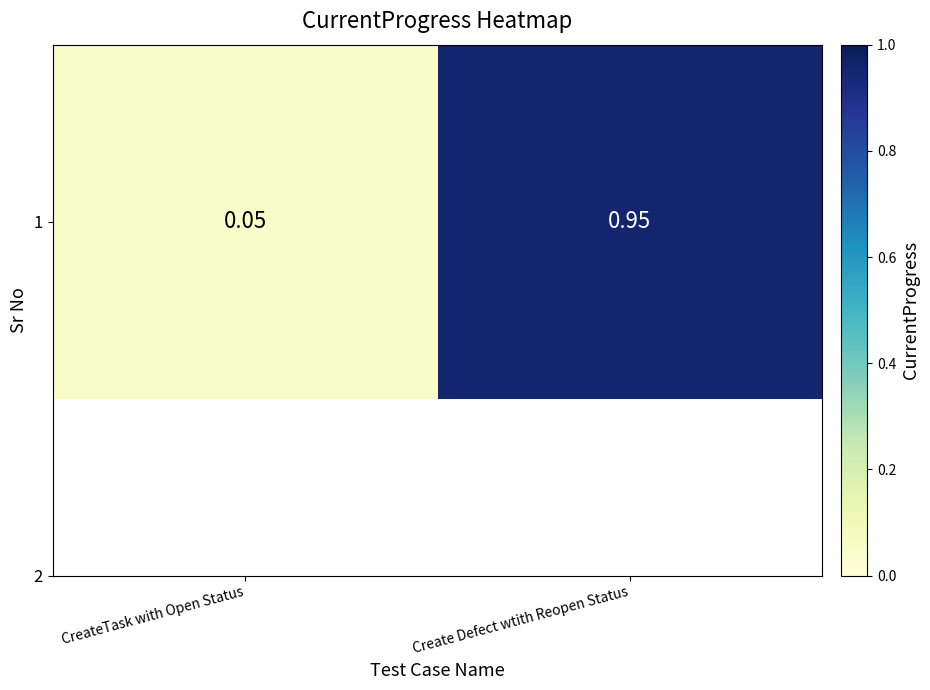

Which label corresponds to the smallest value in the chart?

CreateTask with Open Status